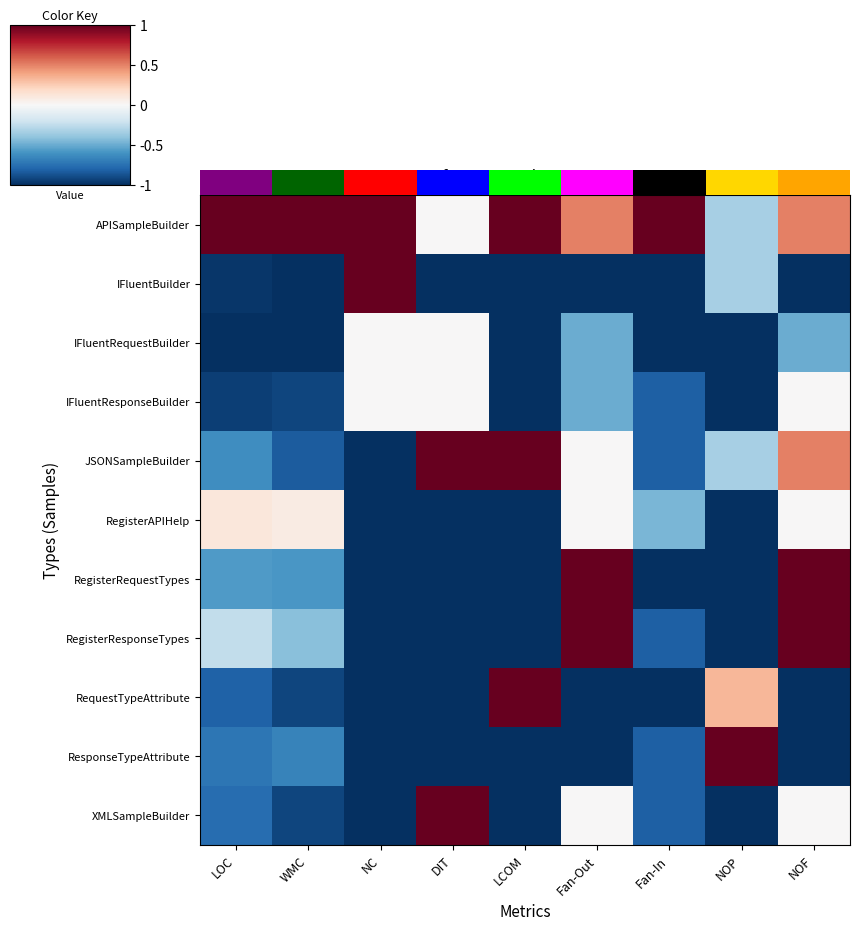

Rank the categories by RegisterAPIHelp value from highest to lowest.

LOC, WMC, Fan-Out, NOF, Fan-In, NC, DIT, LCOM, NOP